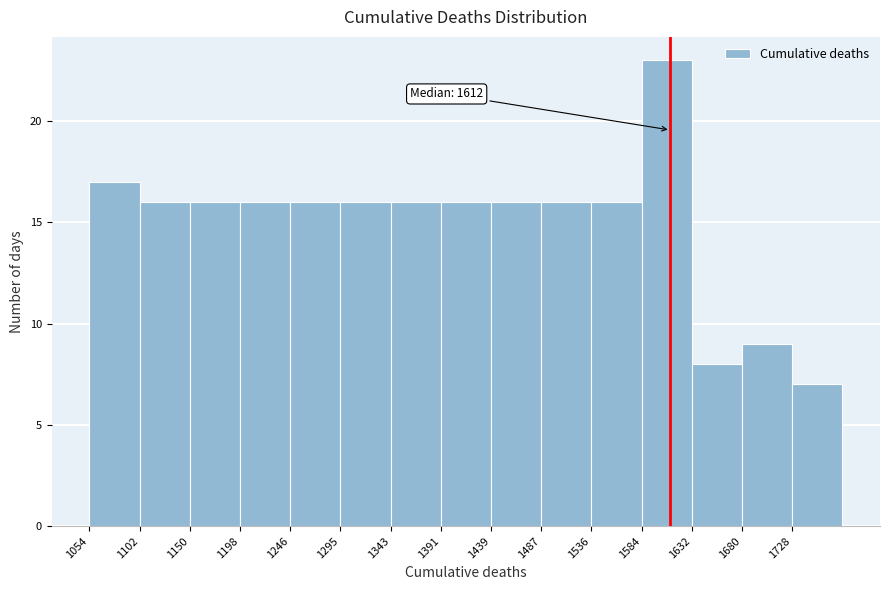

Which range on the x-axis has the tallest bar?

1585 to 1630